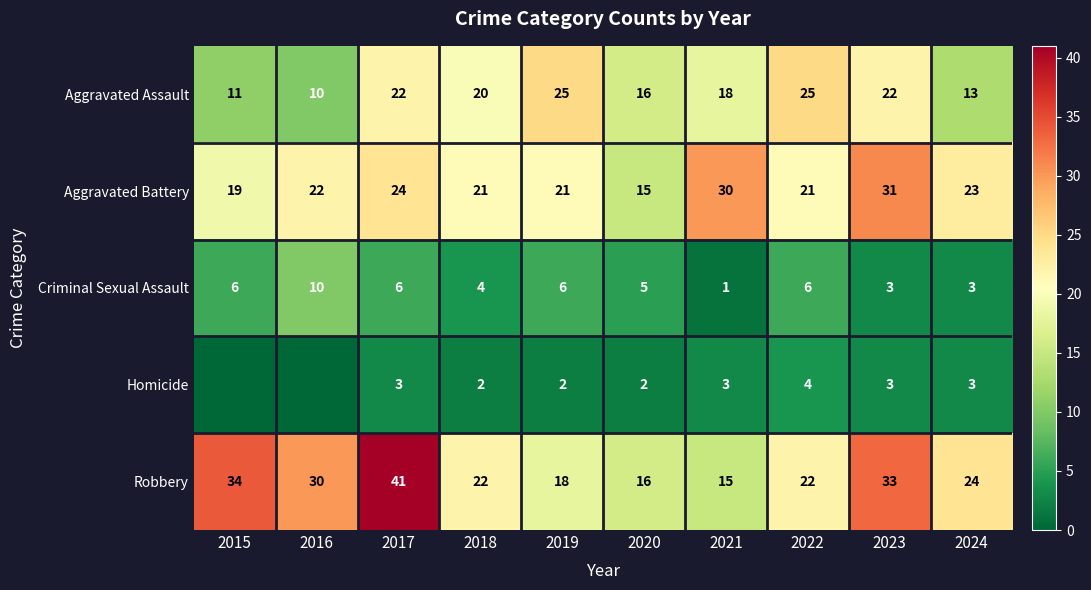

What is the difference between the Robbery values at 2018 and 2019?

4